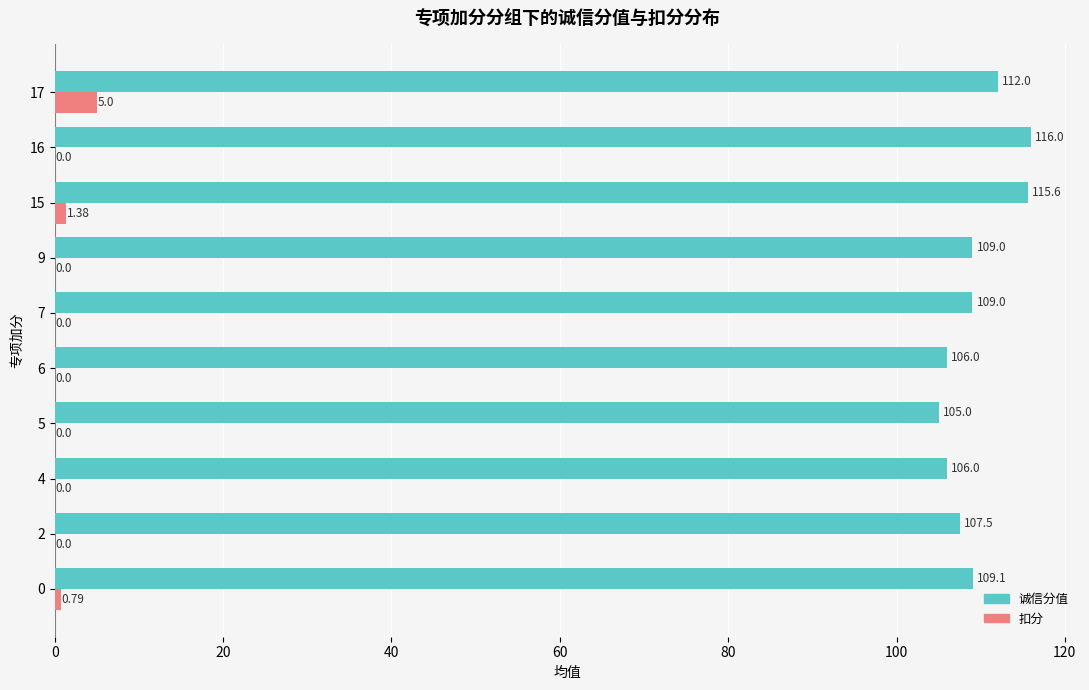

What is the sum of all 诚信分值 values?

1095.2